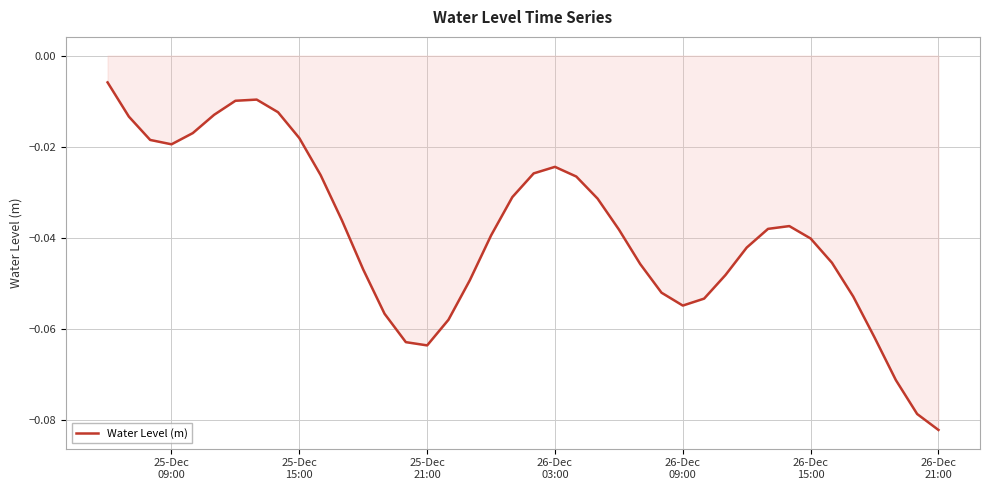

Reading left to right, extract all data points from this chart.

-0.0	-0.0	-0.0	-0.0	-0.0	-0.0	-0.0	-0.0	-0.0	-0.0	-0.0	-0.0	-0.0	-0.1	-0.1	-0.1	-0.1	-0.0	-0.0	-0.0	-0.0	-0.0	-0.0	-0.0	-0.0	-0.0	-0.1	-0.1	-0.1	-0.0	-0.0	-0.0	-0.0	-0.0	-0.0	-0.1	-0.1	-0.1	-0.1	-0.1